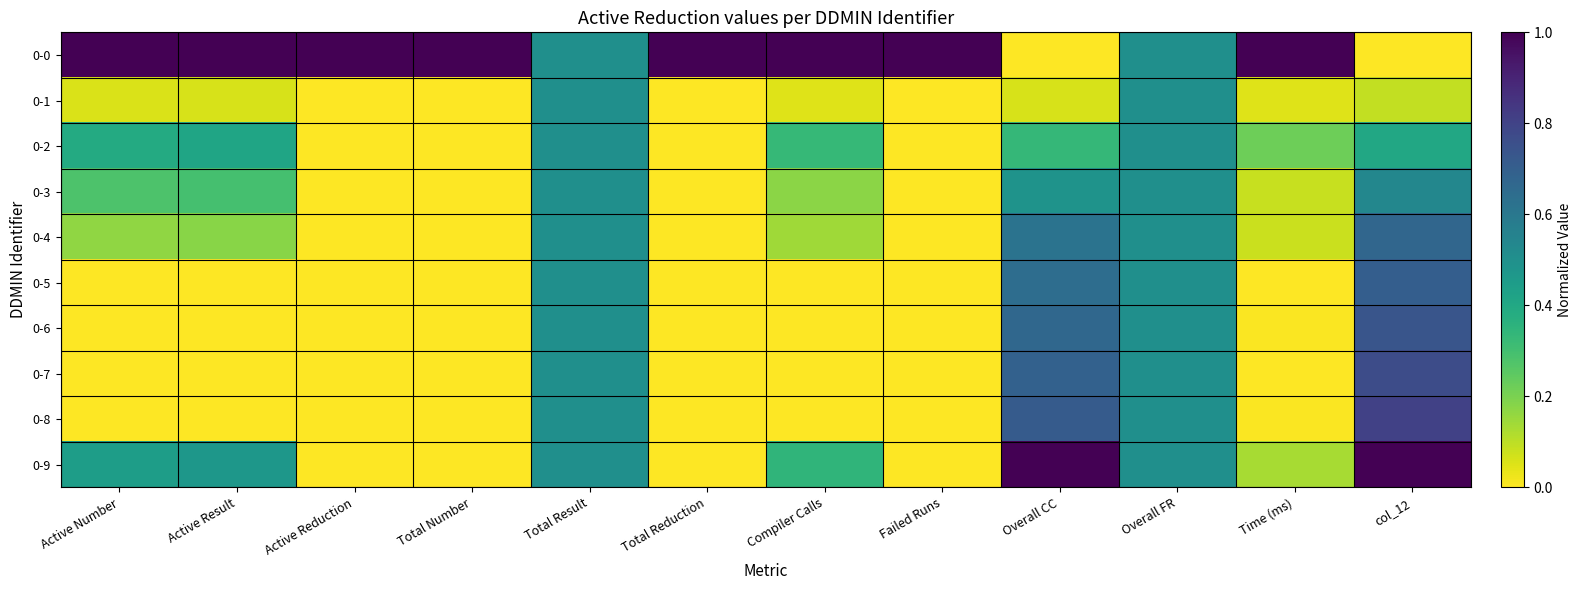

At Failed Runs, list the series in order from largest to smallest.

0-0, 0-1, 0-2, 0-3, 0-4, 0-5, 0-6, 0-7, 0-8, 0-9